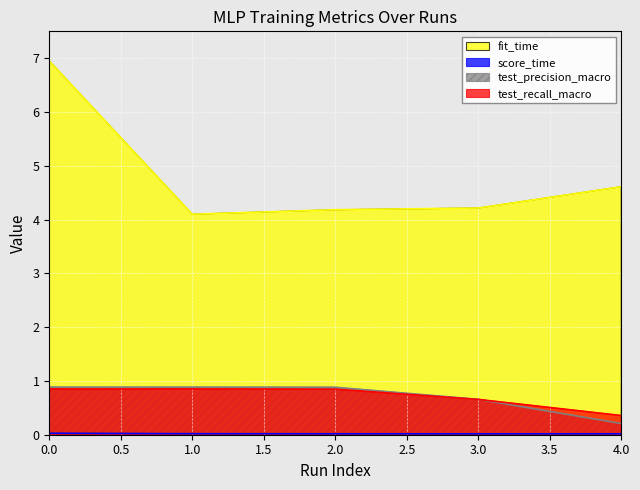

At how many categories does at least one series exceed 4?

5